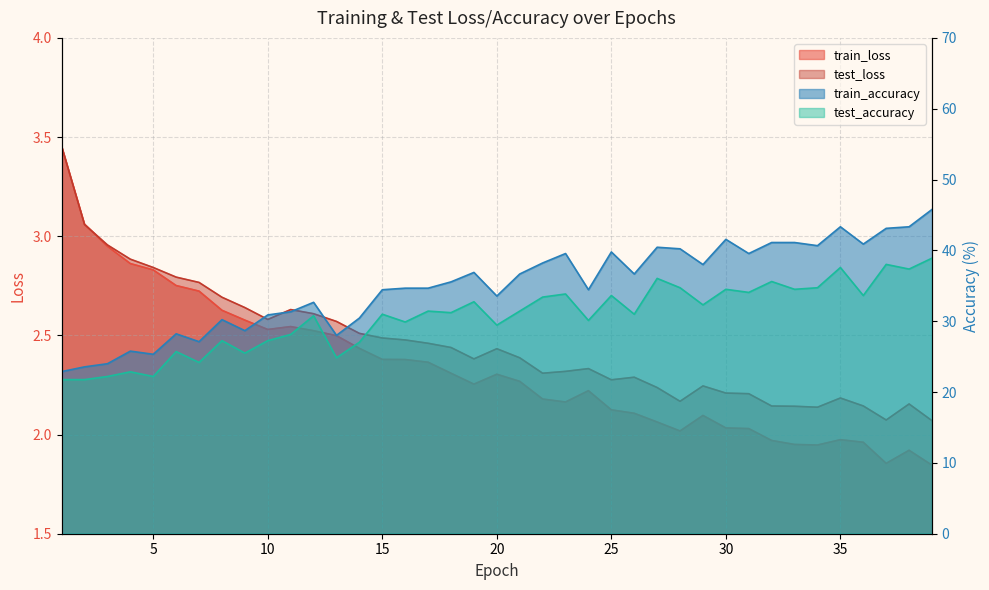

At how many categories does at least one series exceed 33?

25